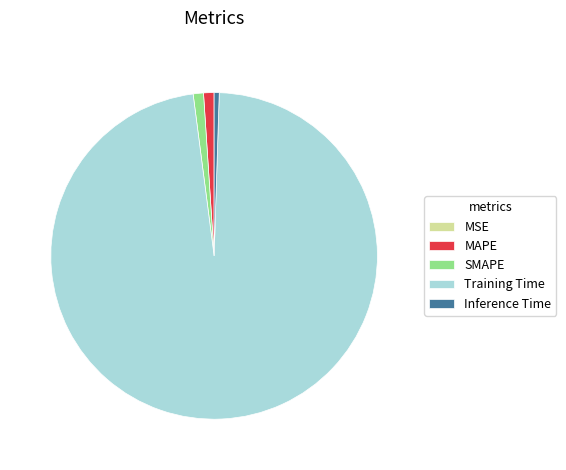

Does Training Time account for over 50% of the chart?

Yes